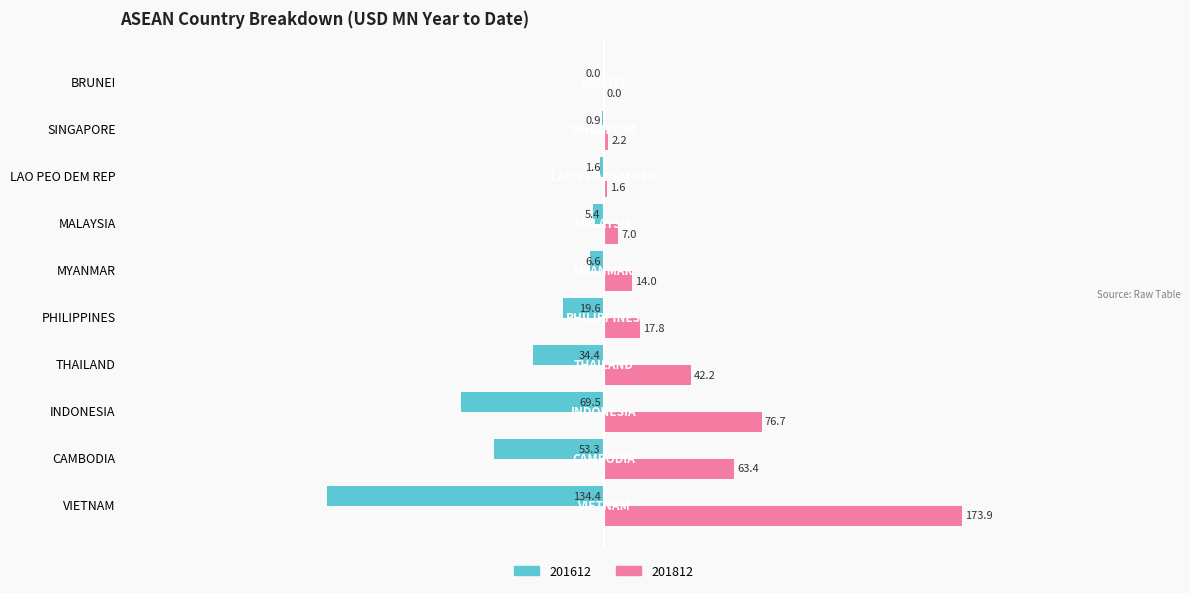

Is the value of 201812 at LAO PEO DEM REP greater than the value of 201612 at SINGAPORE?

Yes